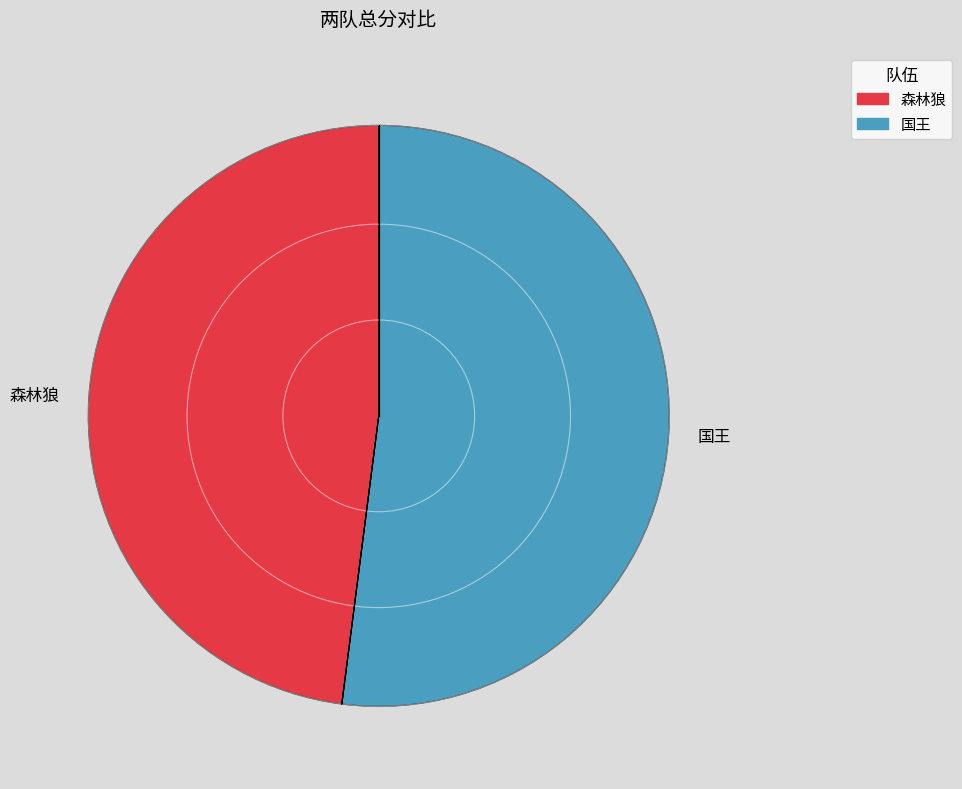

Combined, do 森林狼 and 国王 account for over 50%?

Yes